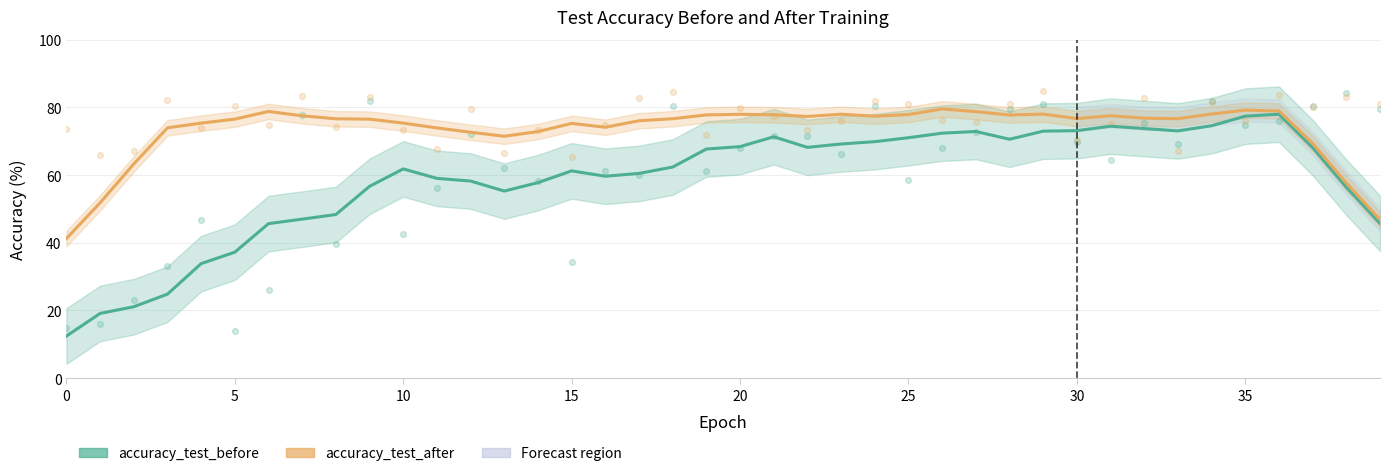

At how many categories does at least one series exceed 82?

9